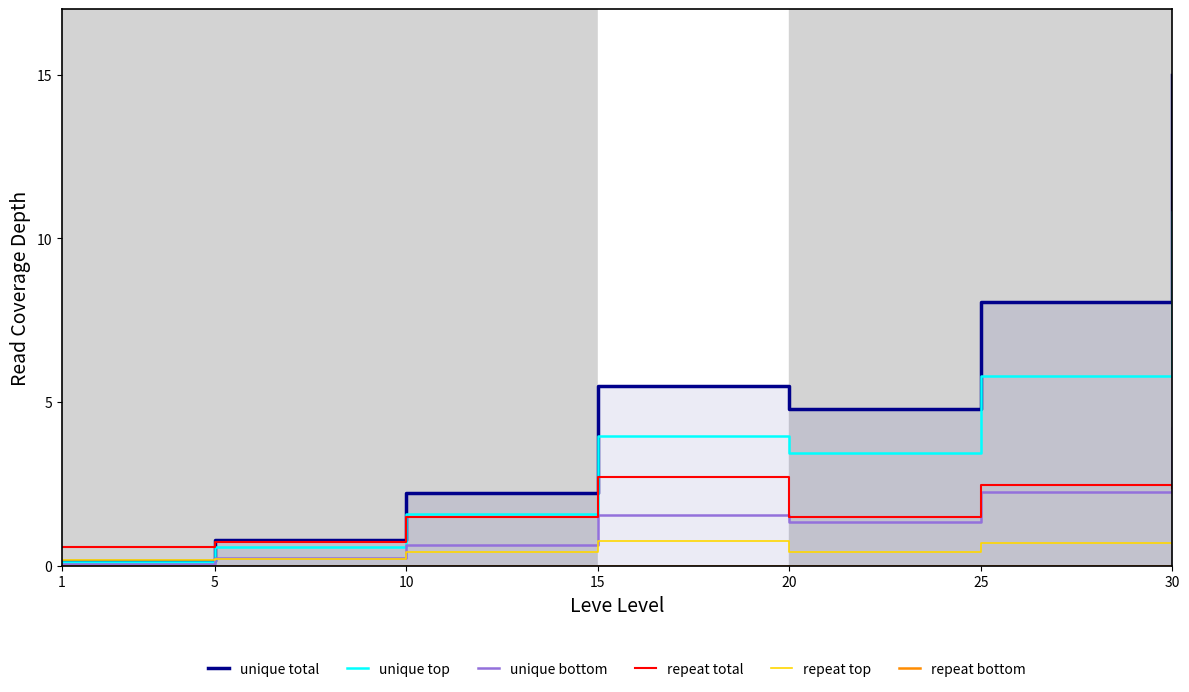

Reading left to right, transcribe all the data shown in this chart.

unique total: 0.1	0.8	2.2	5.5	4.8	8.1	15.0
unique top: 0.1	0.6	1.6	4.0	3.4	5.8	10.8
unique bottom: 0.0	0.2	0.6	1.5	1.3	2.3	4.2
repeat total: 0.6	0.7	1.5	2.7	1.5	2.5	2.4
repeat top: 0.2	0.2	0.4	0.8	0.4	0.7	0.7
repeat bottom: 0.0	0.0	0.0	0.0	0.0	0.0	0.0